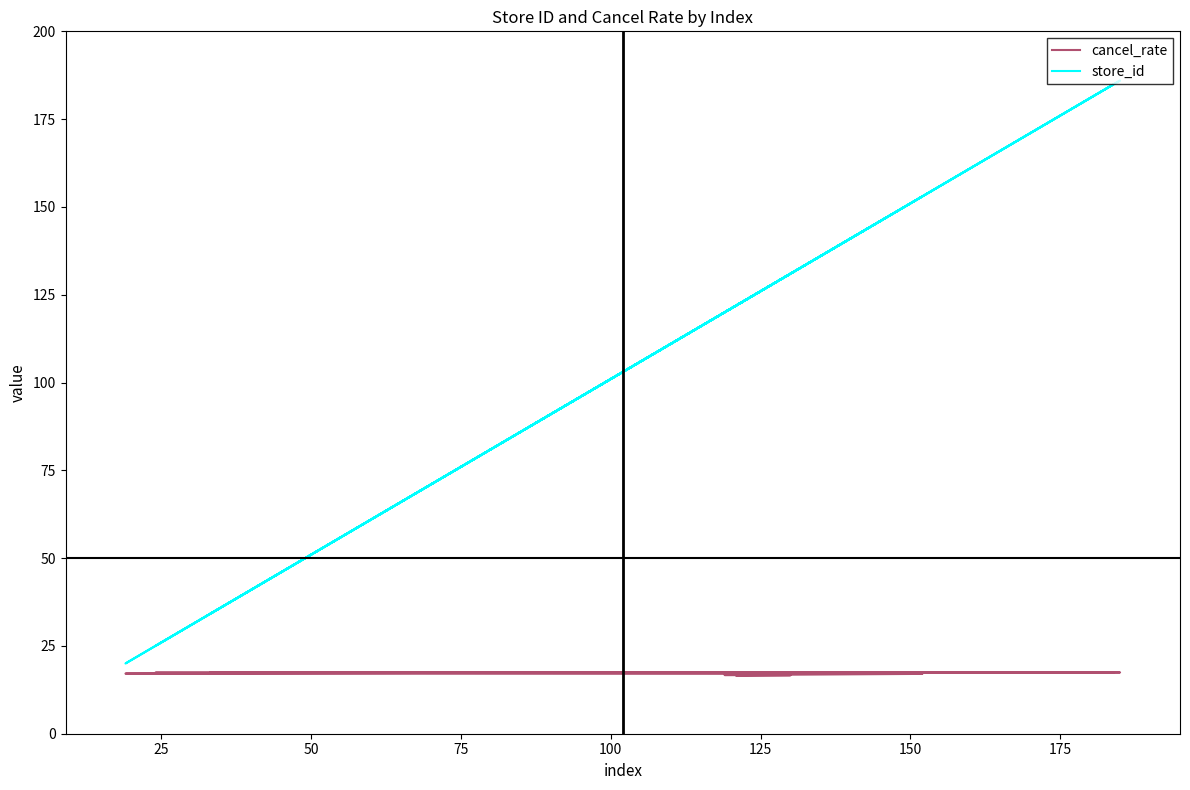

How many lines are shown in the chart?

2